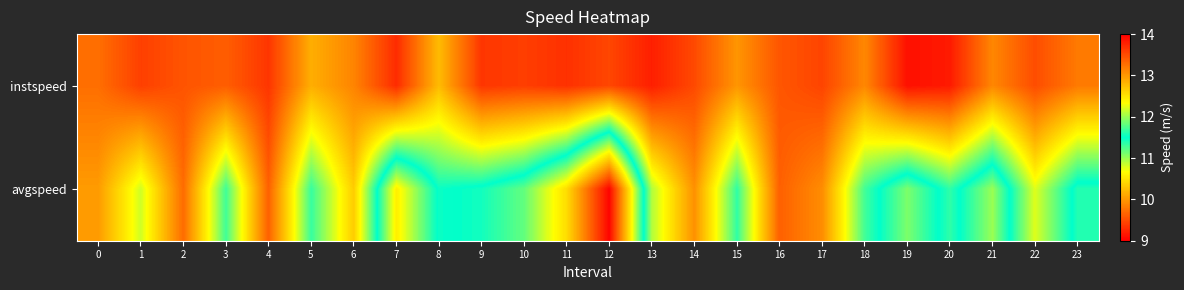

Rank the series at 5 from highest to lowest value.

instspeed, avgspeed